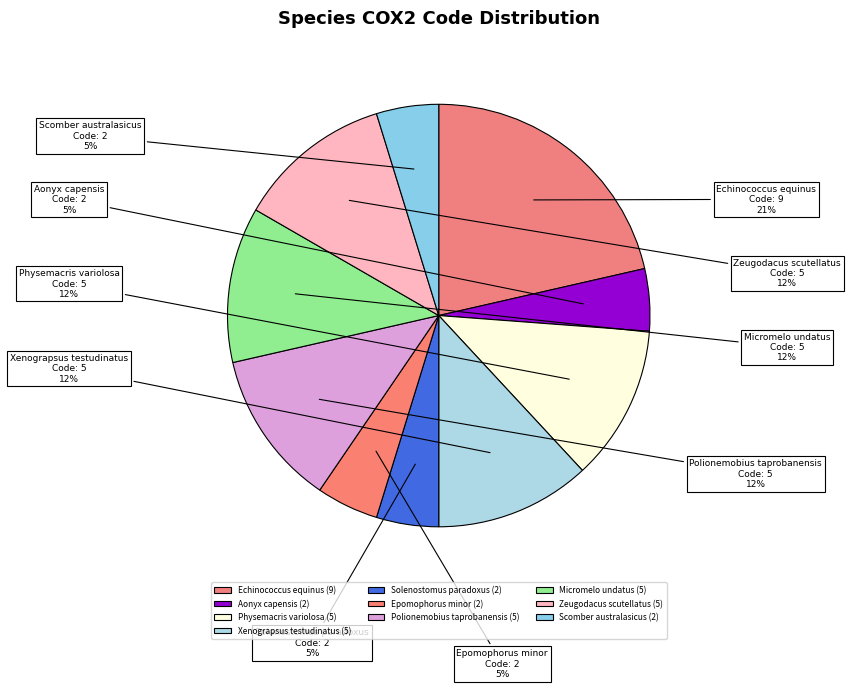

True or false: Solenostomus paradoxus accounts for 5% of the total.

True